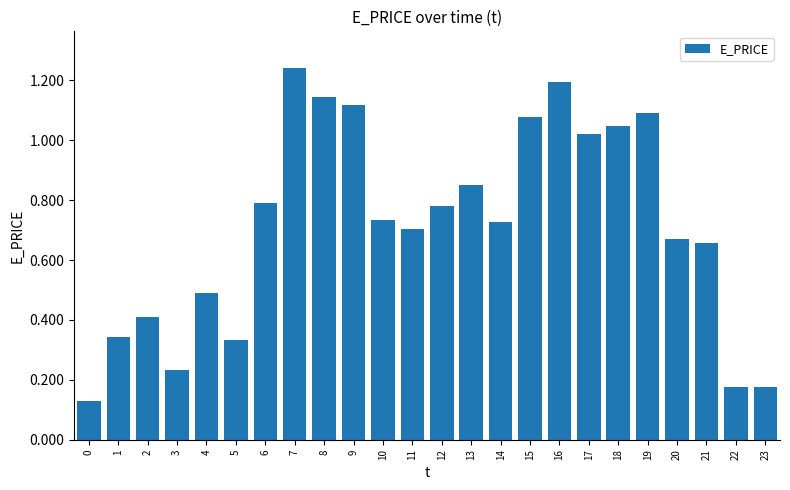

Which has a higher value, 1 or 20?

20